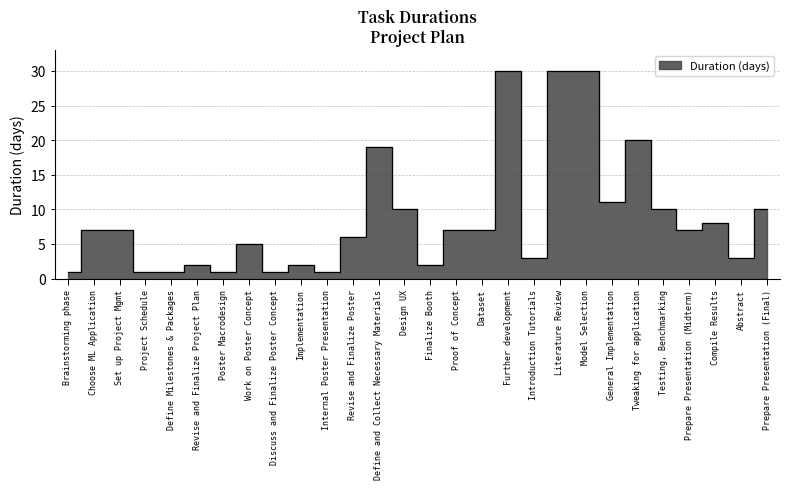

List the labels in order of value, largest first.

Further development, Literature Review, Model Selection, Tweaking for application, Define and Collect Necessary Materials, General Implementation, Design UX, Testing, Benchmarking, Prepare Presentation (Final), Compile Results, Choose ML Application, Set up Project Mgmt, Proof of Concept, Dataset, Prepare Presentation (Midterm), Revise and Finalize Poster, Work on Poster Concept, Introduction Tutorials, Abstract, Revise and Finalize Project Plan, Implementation, Finalize Booth, Brainstorming phase, Project Schedule, Define Milestones & Packages, Poster Macrodesign, Discuss and Finalize Poster Concept, Internal Poster Presentation